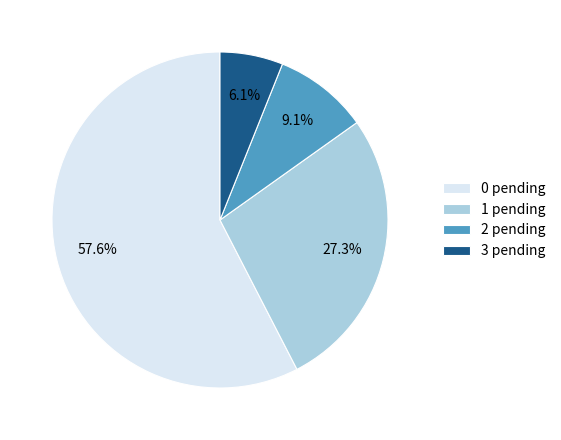

Which slice represents more than half of the pie?

0 pending